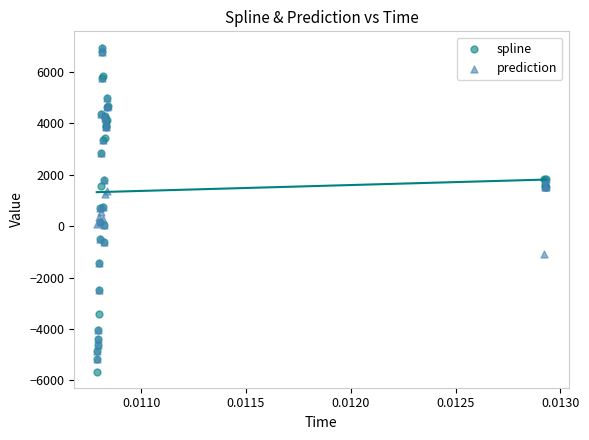

What are all the series names shown in the legend?

spline, prediction